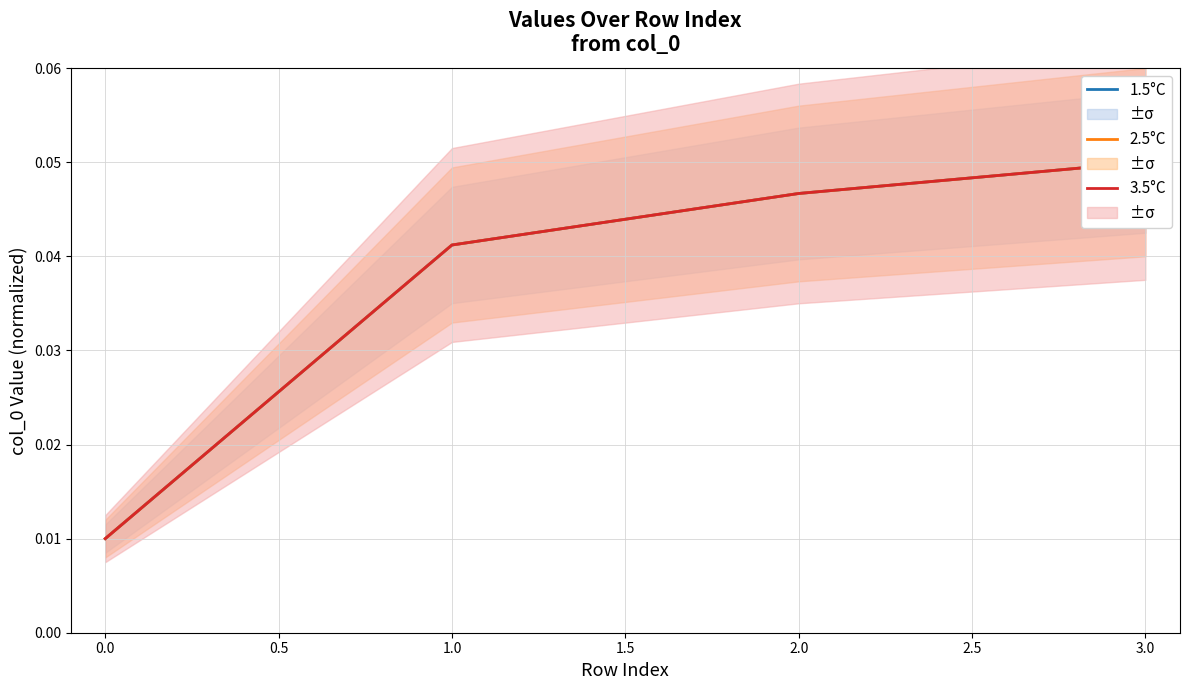

Between 1.0 and 2.0, which is larger?

2.0